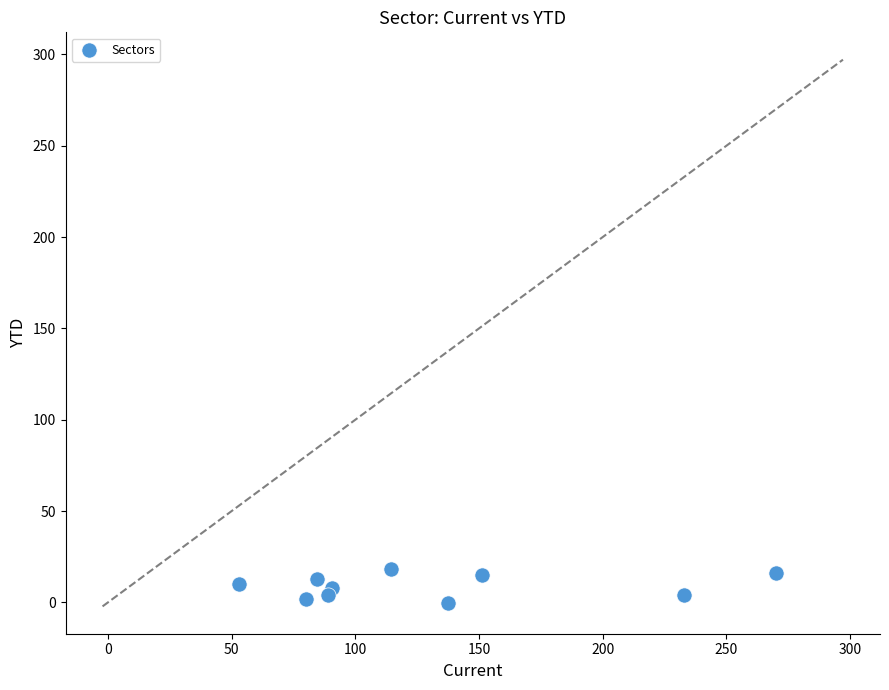

What is the average X value?

130.4